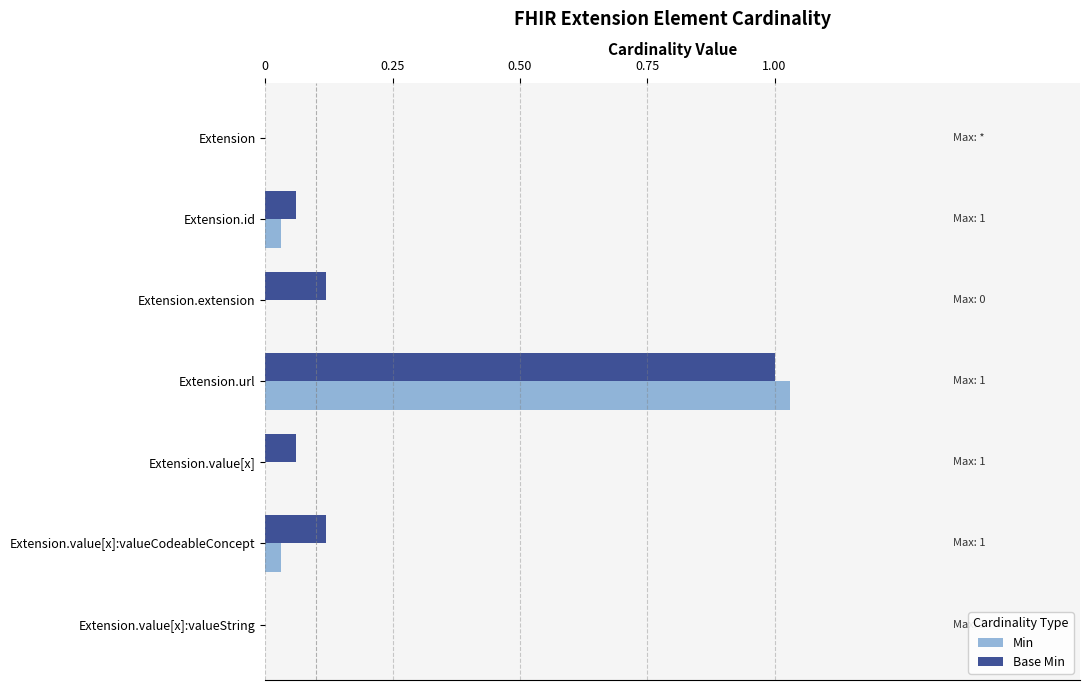

Which series has the largest total across all categories?

Base Min